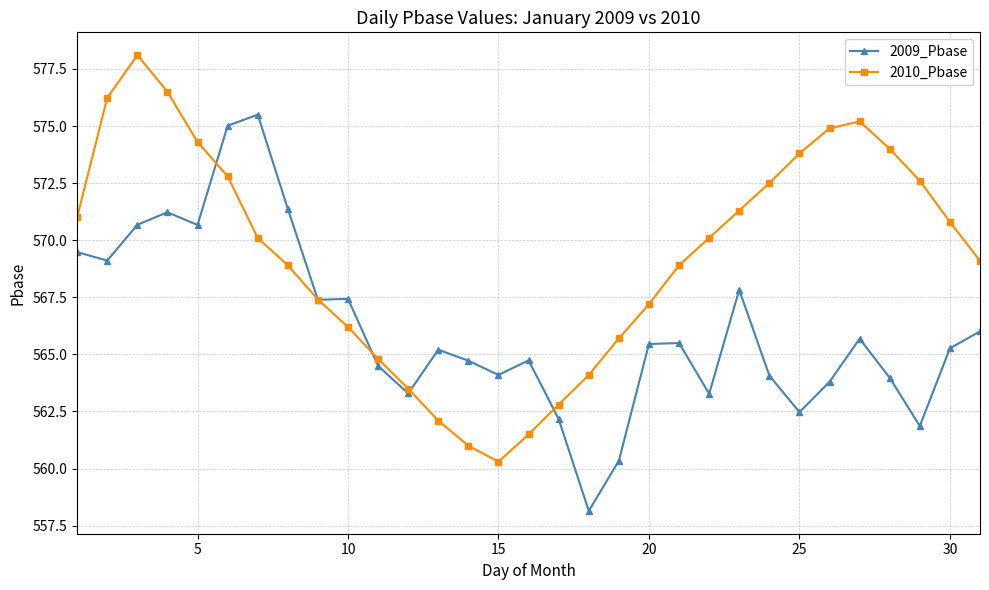

Which series has the largest total across all categories?

2010_Pbase